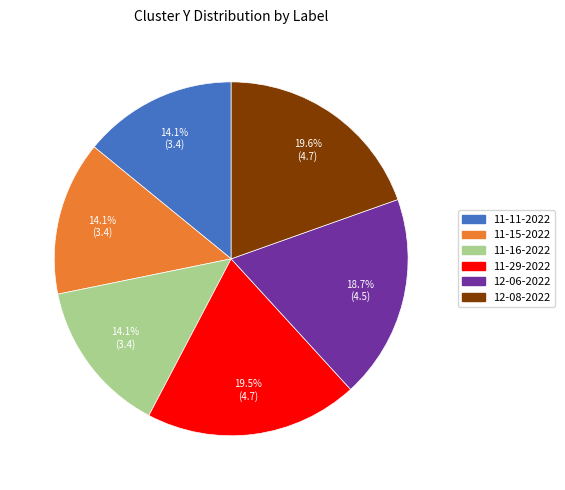

Is there any slice that represents more than half of the pie?

No